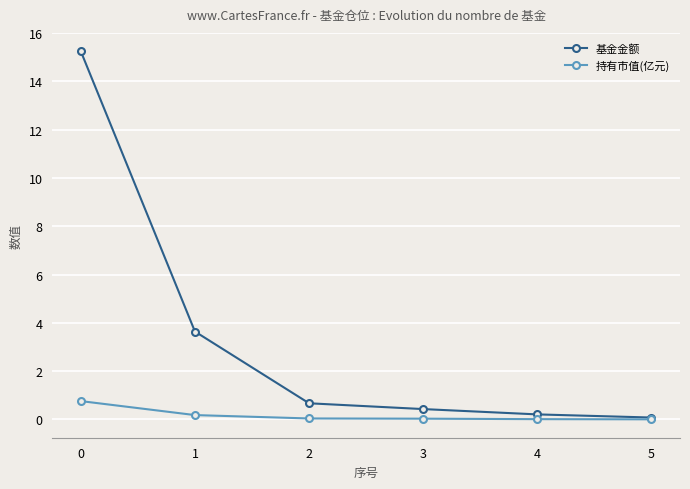

What is the total value across all series at 3?

0.5